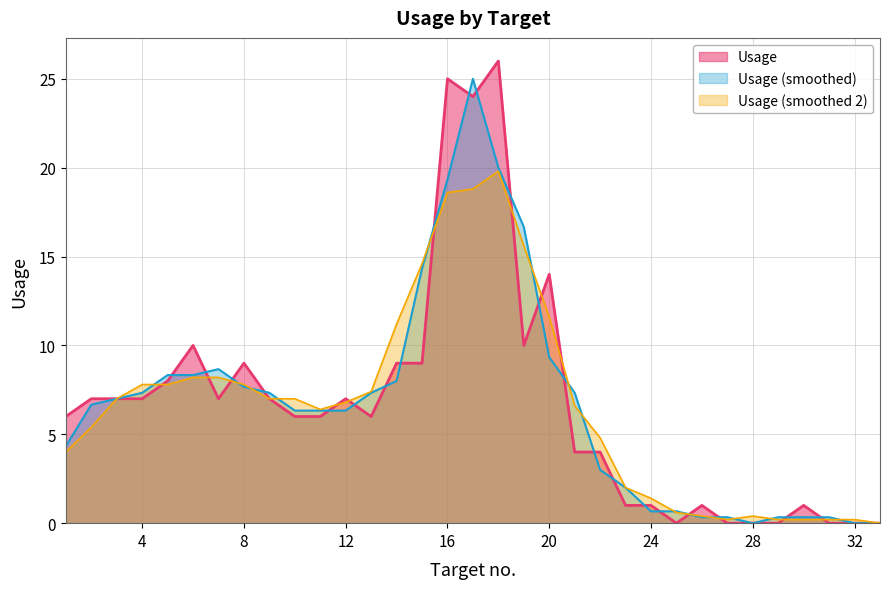

List the labels in order of value, largest first.

18, 16, 17, 20, 6, 19, 8, 14, 15, 5, 2, 3, 4, 7, 9, 12, 1, 10, 11, 13, 21, 22, 23, 24, 26, 30, 25, 27, 28, 29, 31, 32, 33